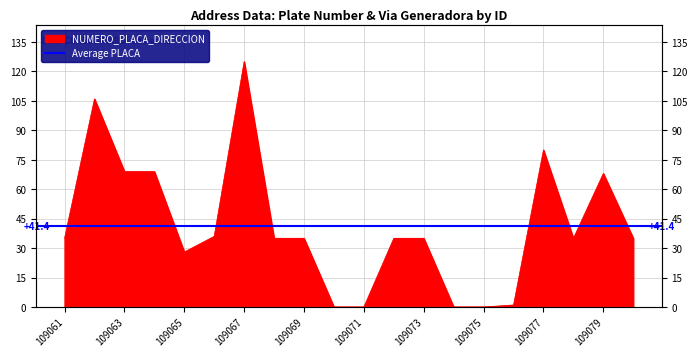

Reading right to left, list all the values displayed in this chart.

35	68	35	80	1	0	0	35	35	0	0	35	35	125	36	28	69	69	106	35